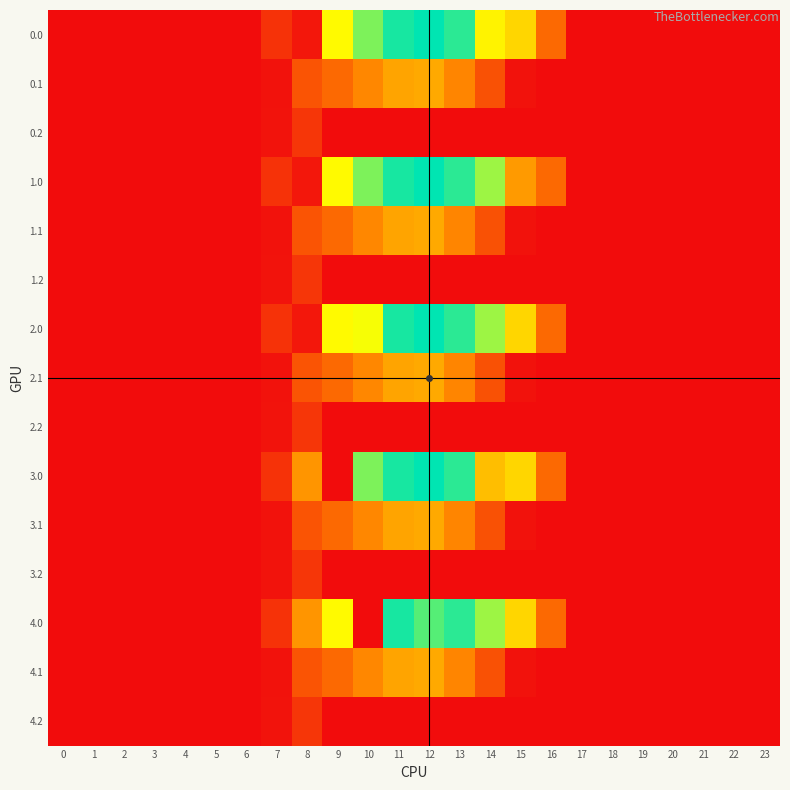

Count the number of data series in this chart.

15